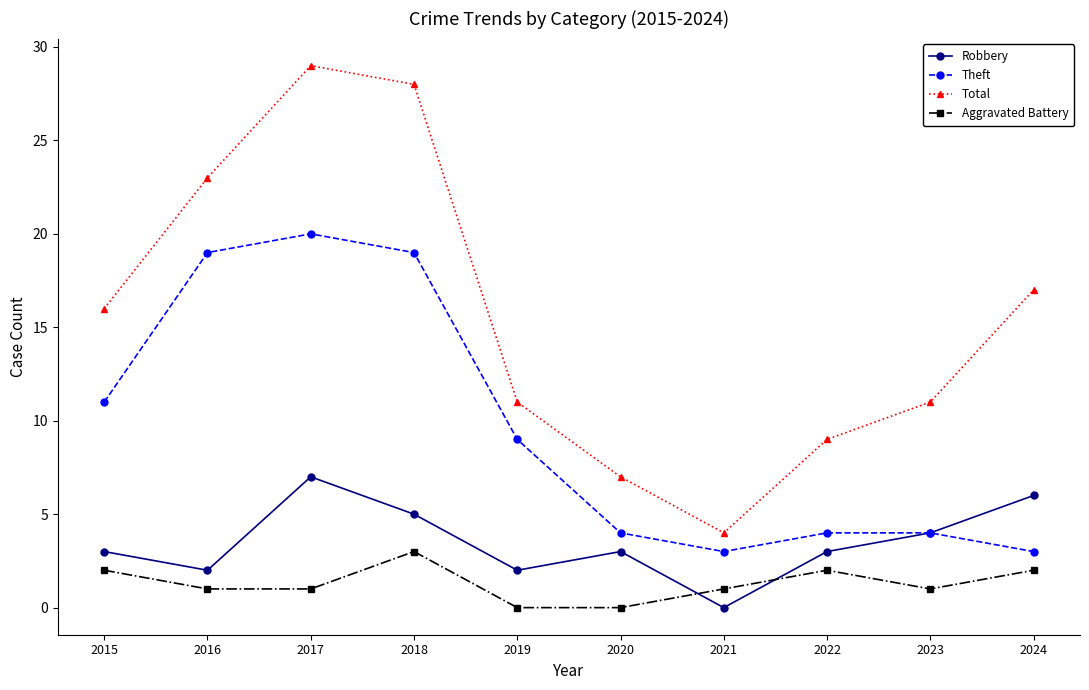

Reading left to right, extract all data points from this chart.

Robbery: 2015=3	2016=2	2017=7	2018=5	2019=2	2020=3	2021=0	2022=3	2023=4	2024=6
Theft: 2015=11	2016=19	2017=20	2018=19	2019=9	2020=4	2021=3	2022=4	2023=4	2024=3
Total: 2015=16	2016=23	2017=29	2018=28	2019=11	2020=7	2021=4	2022=9	2023=11	2024=17
Aggravated Battery: 2015=2	2016=1	2017=1	2018=3	2019=0	2020=0	2021=1	2022=2	2023=1	2024=2